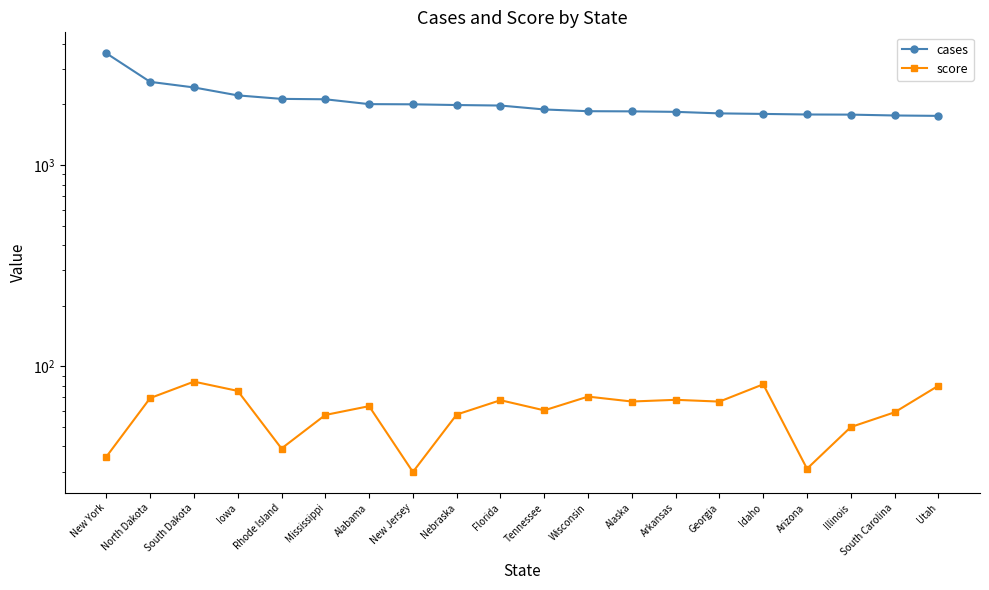

Which series has the largest total across all categories?

cases